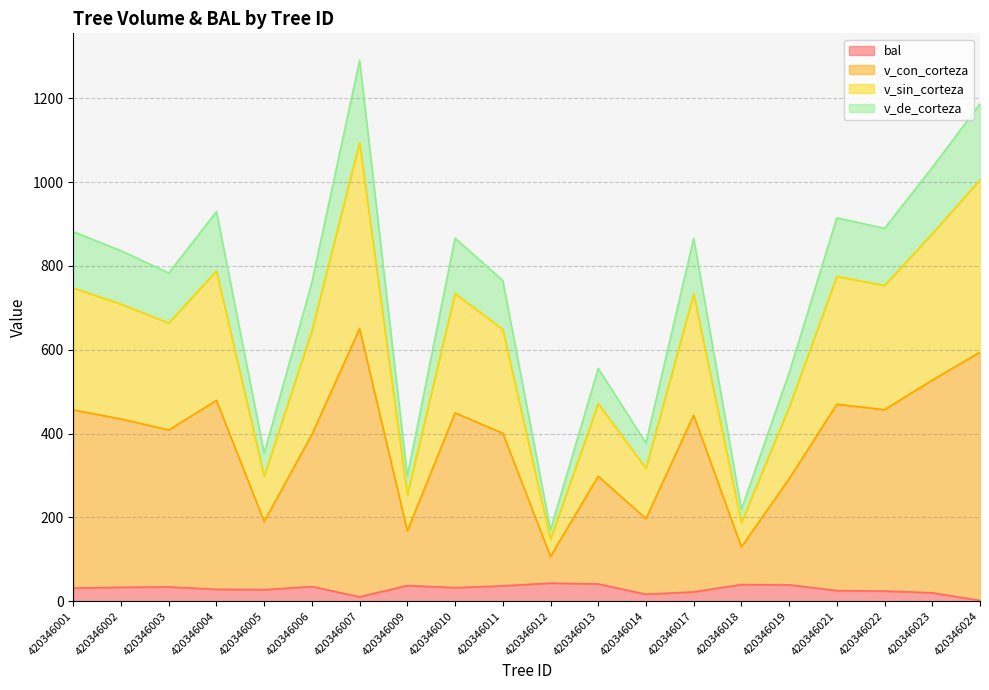

True or false: v_de_corteza and v_sin_corteza intersect in this chart.

False